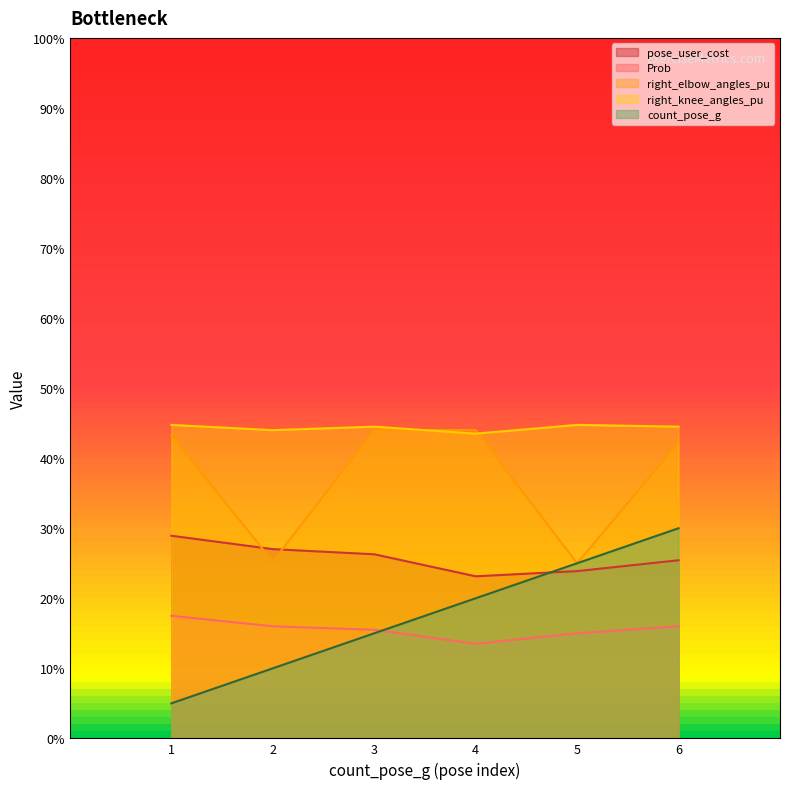

What are all the series names shown in the legend?

pose_user_cost, Prob, right_elbow_angles_pu, right_knee_angles_pu, count_pose_g